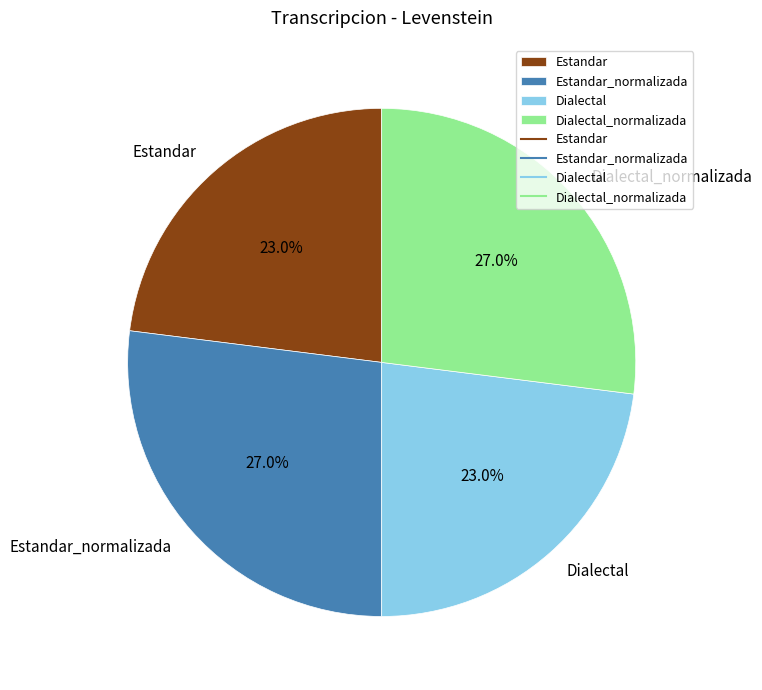

Approximately how many times larger is the value at Estandar compared to Dialectal_normalizada?

0.9